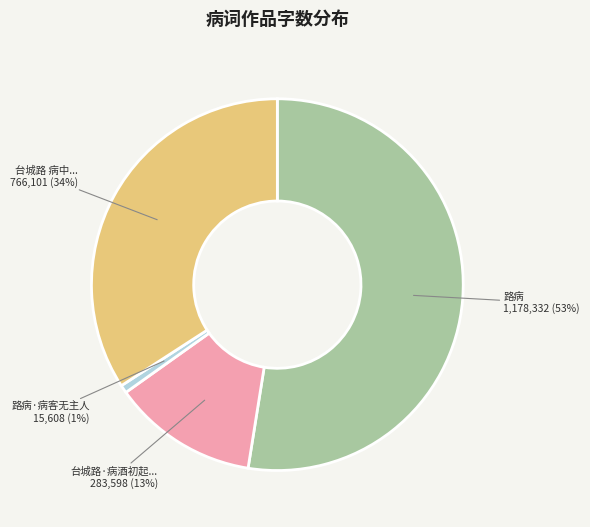

What is the smallest slice in the pie chart?

路病·病客无主人